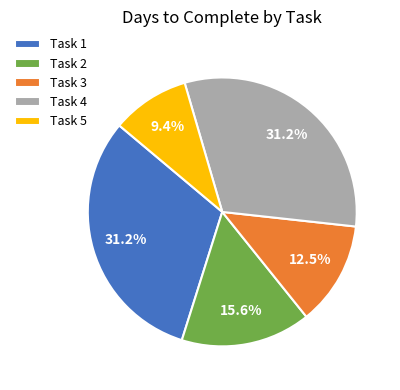

Is the sum of Task 3 and Task 4 greater than half?

No